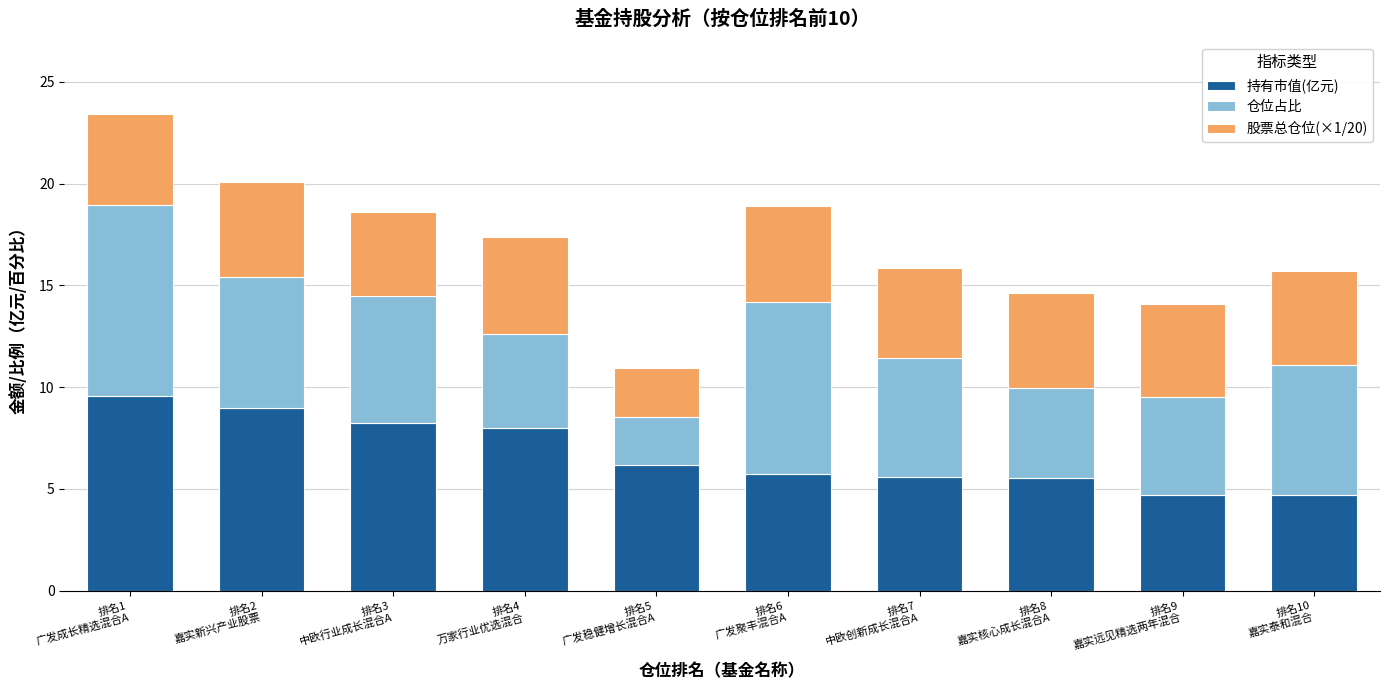

What is the minimum value for 持有市值(亿元)?

4.7